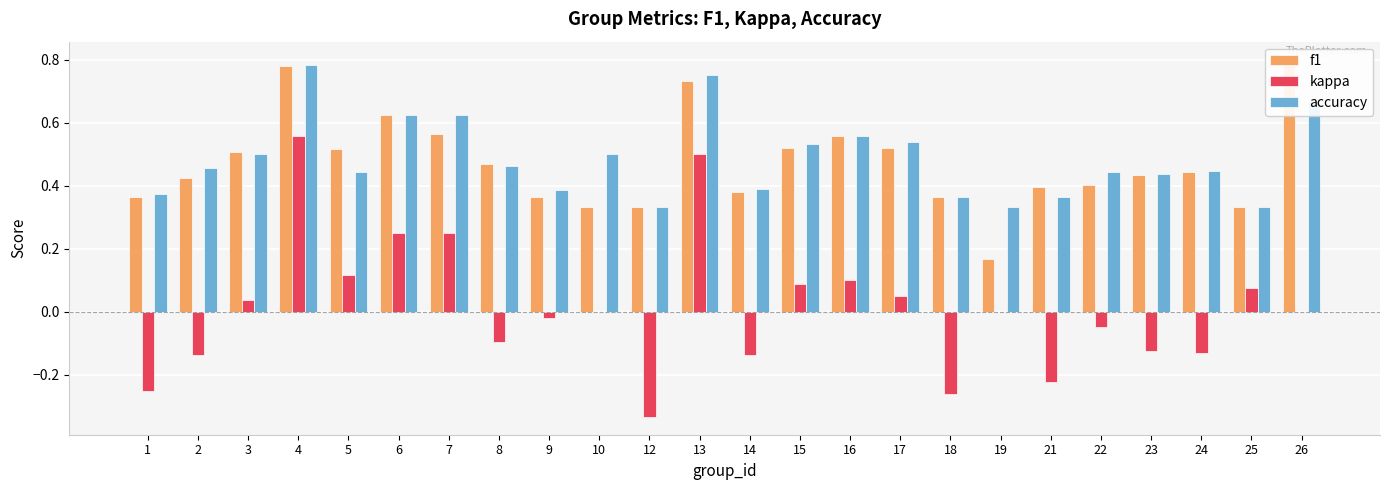

At how many categories does at least one series exceed 0?

24